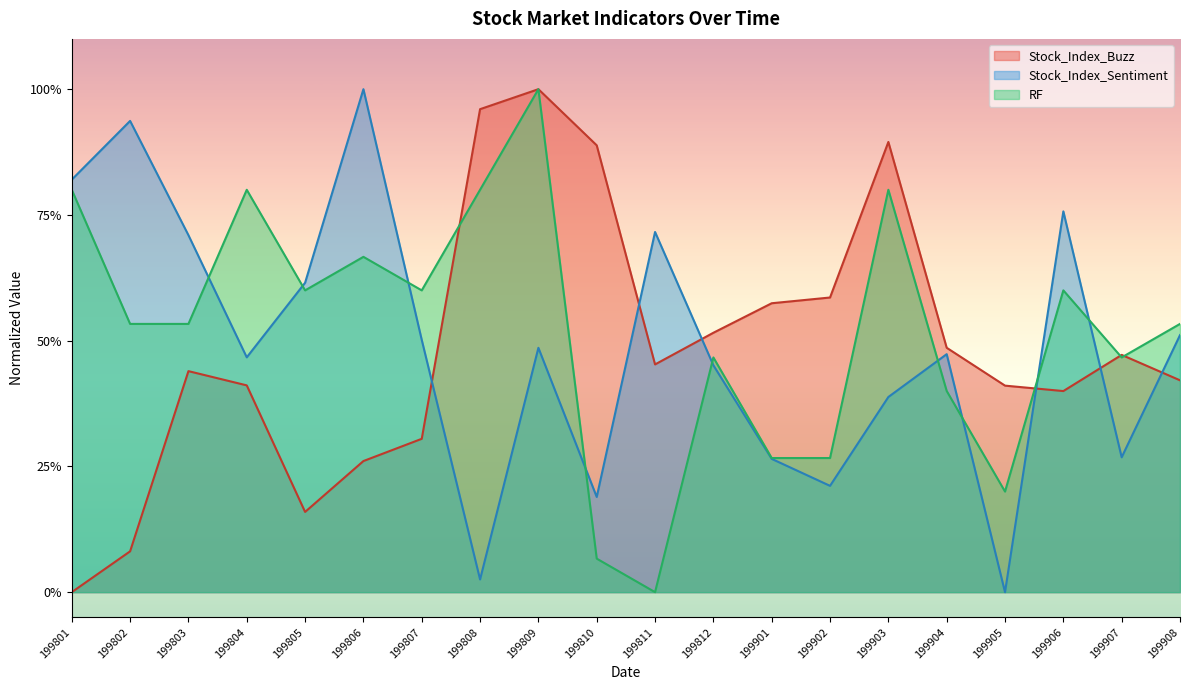

Is the value of Stock_Index_Sentiment at 199802 greater than the value of RF at 199810?

Yes